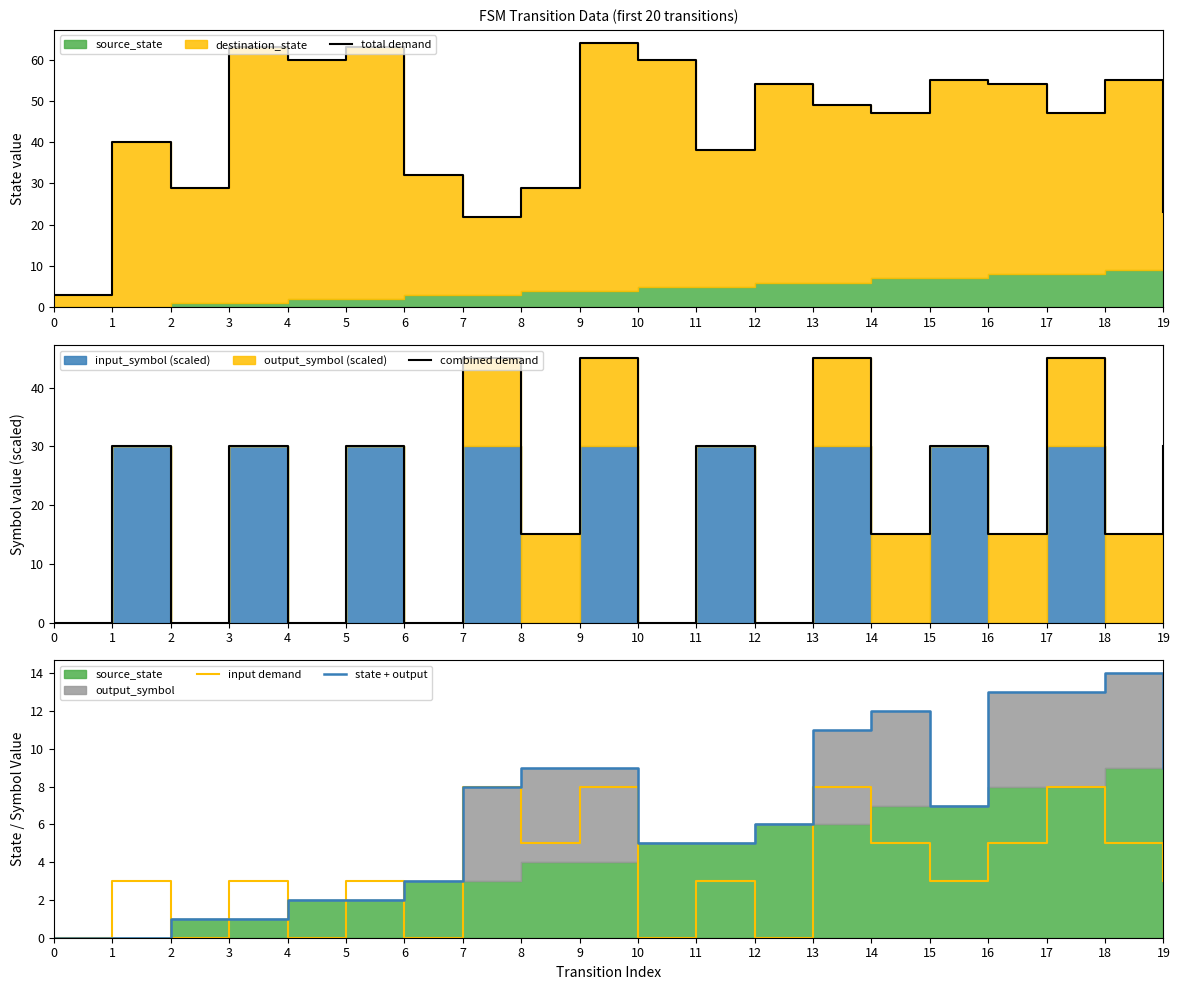

Which series ends up on top after the final intersection of state + output and combined demand?

combined demand